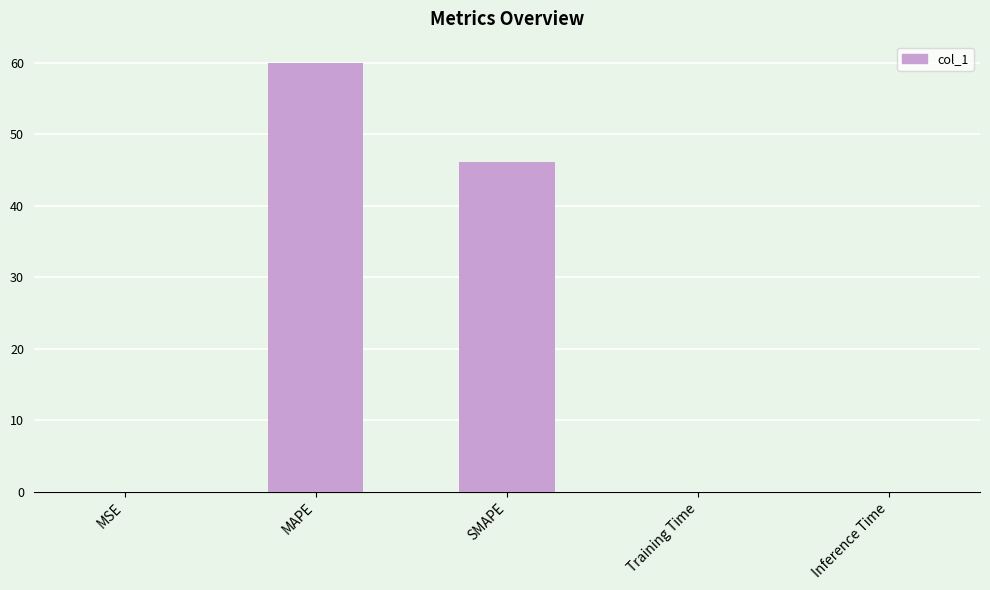

Which label corresponds to the largest value in the chart?

MAPE